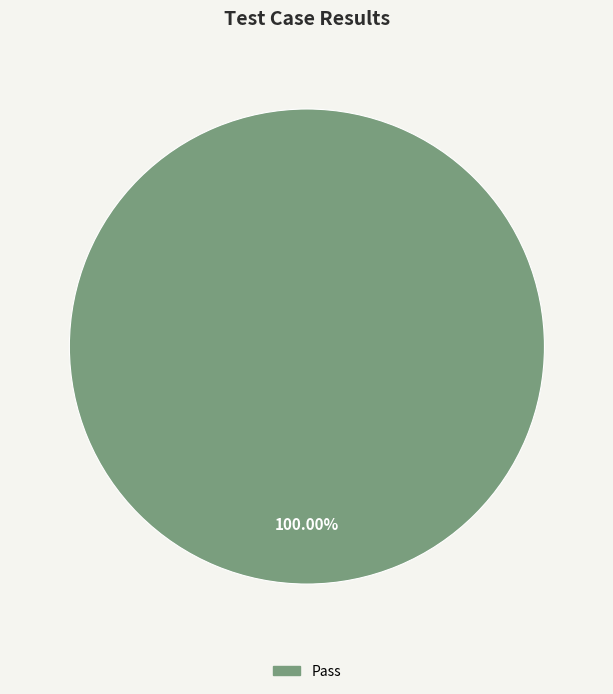

Does any single category account for the majority?

Yes